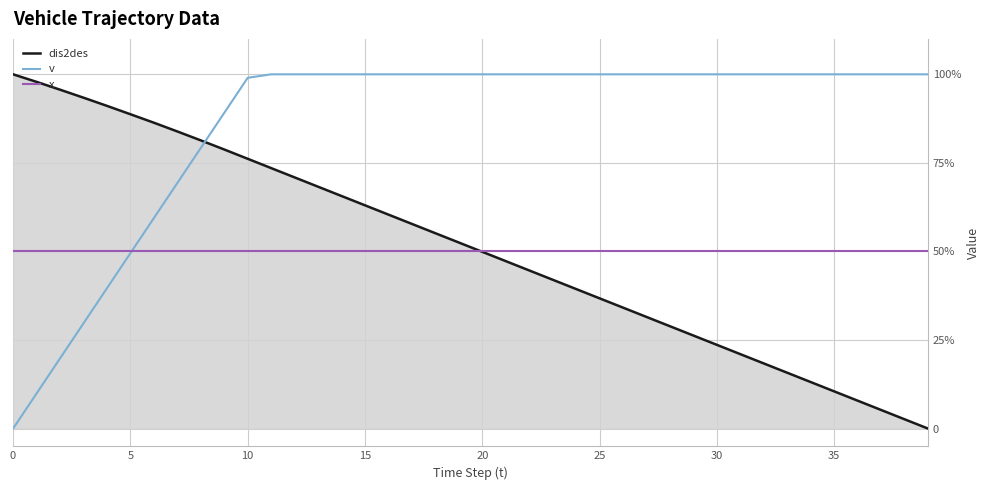

What are all the series names shown in the legend?

dis2des, v, x